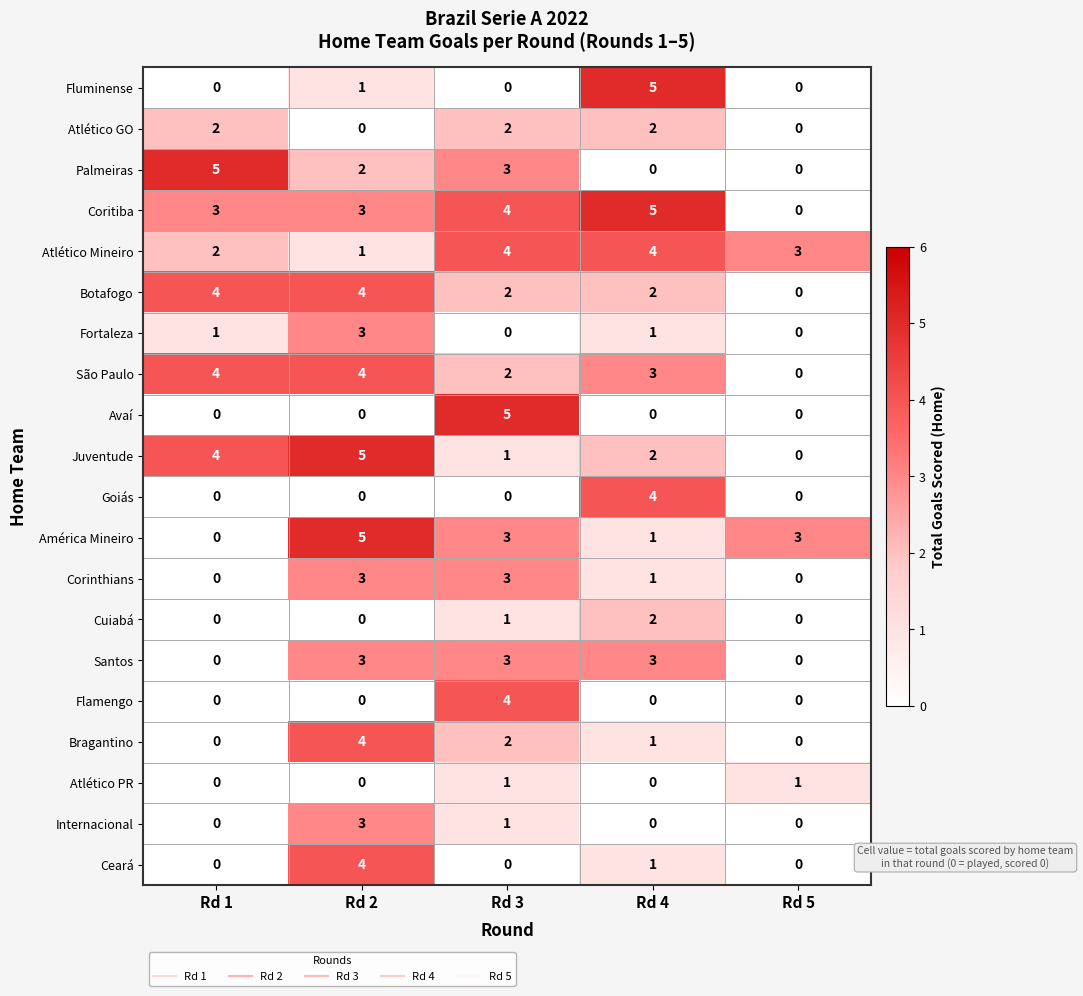

What is the difference between the Bragantino values at Rd 2 and Rd 1?

4